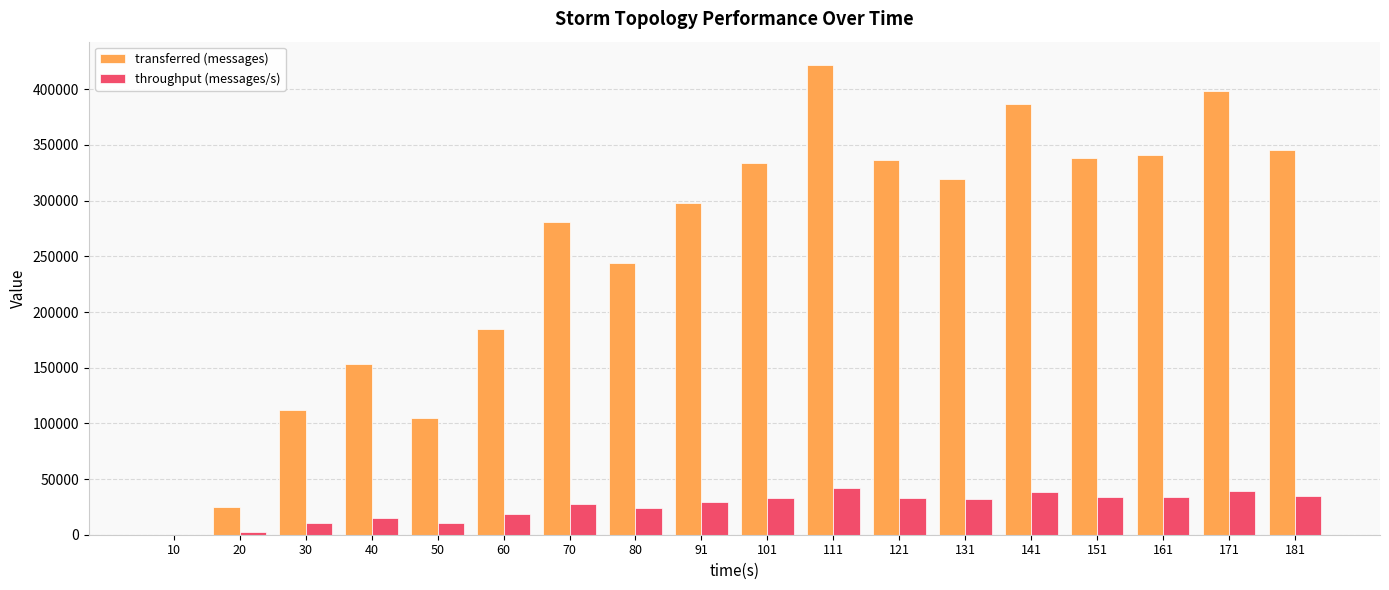

Which series changed the most between 70 and 80?

transferred (messages)